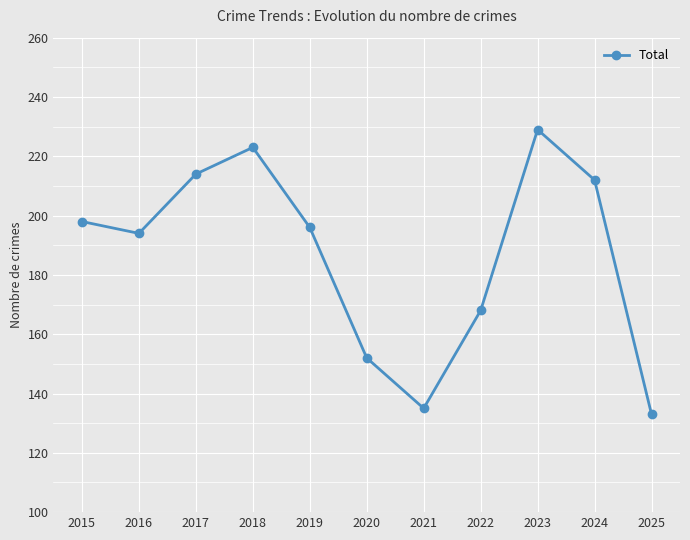

What is the difference between the second highest and second lowest values?

88